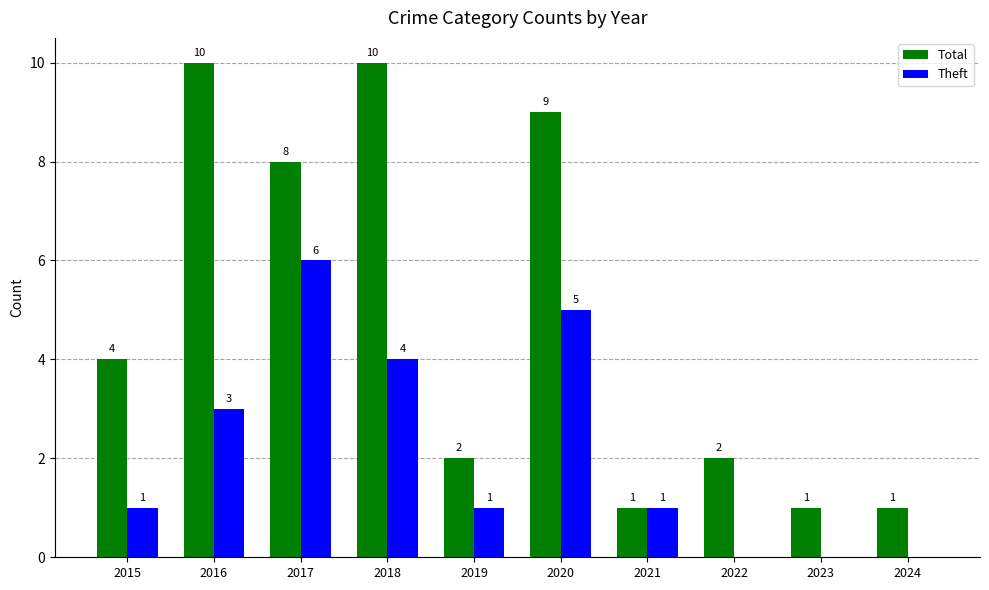

Reading left to right, what are all the values shown in this chart?

Total: 4	10	8	10	2	9	1	2	1	1
Theft: 1	3	6	4	1	5	1	0	0	0